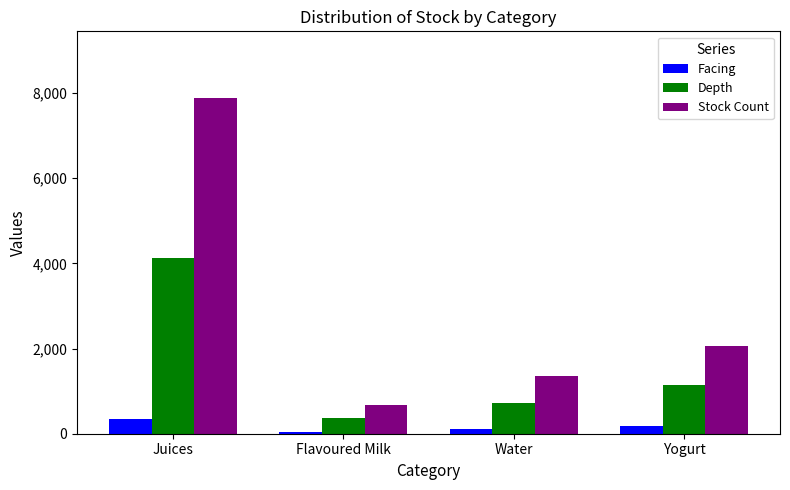

What is the total value across all series at Flavoured Milk?

1083